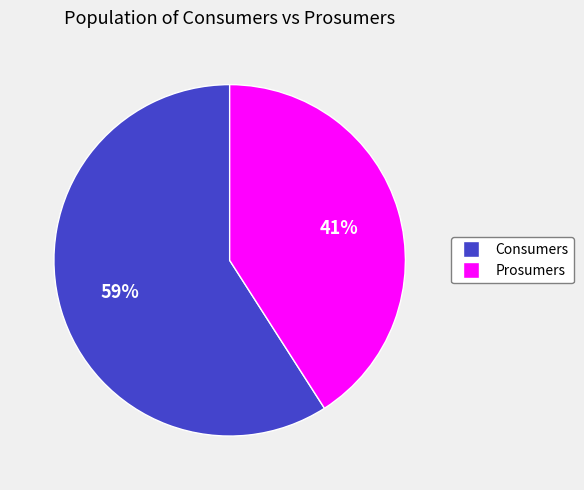

Which category has the smallest portion of the pie?

Prosumers